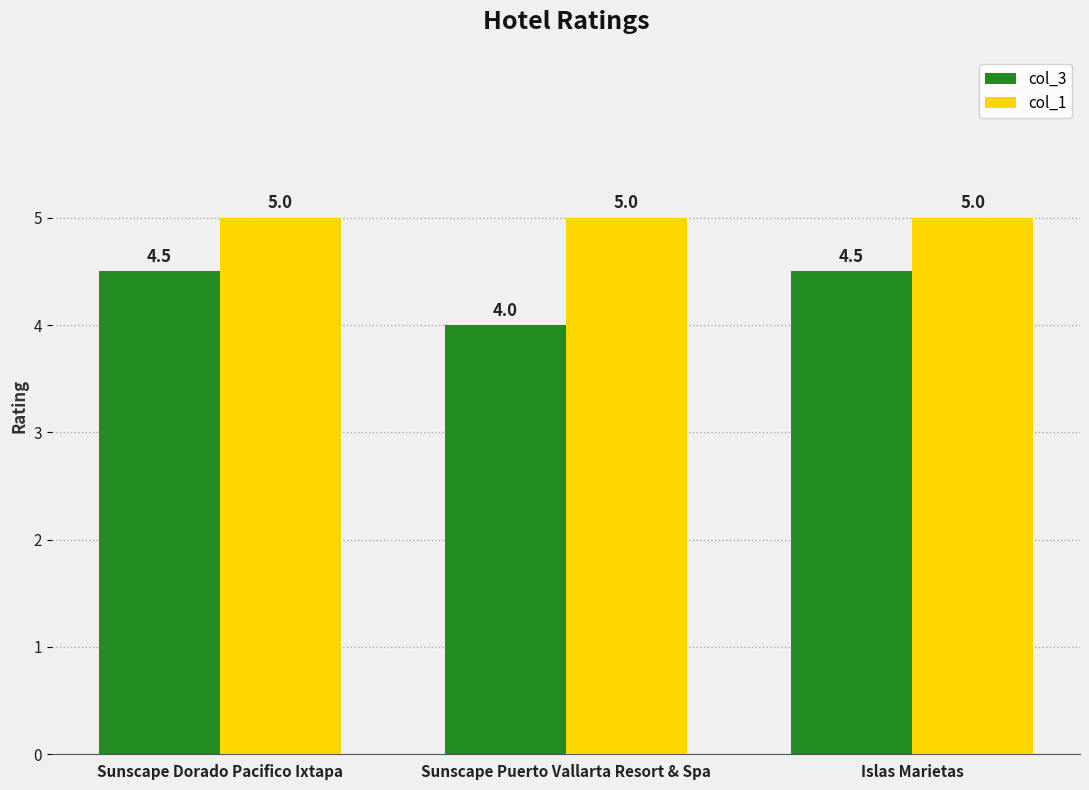

What is the sum of all col_3 values?

13.0